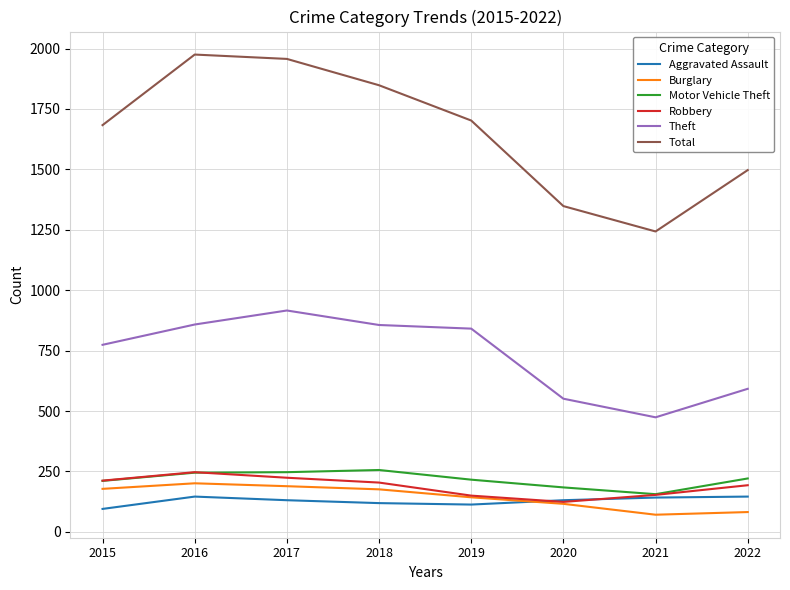

What are all the series names shown in the legend?

Aggravated Assault, Burglary, Motor Vehicle Theft, Robbery, Theft, Total